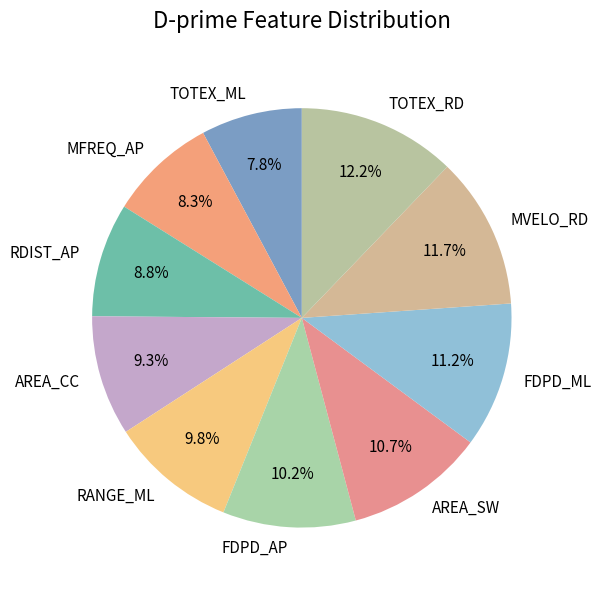

Is it true that RANGE_ML is 10% of the pie?

True